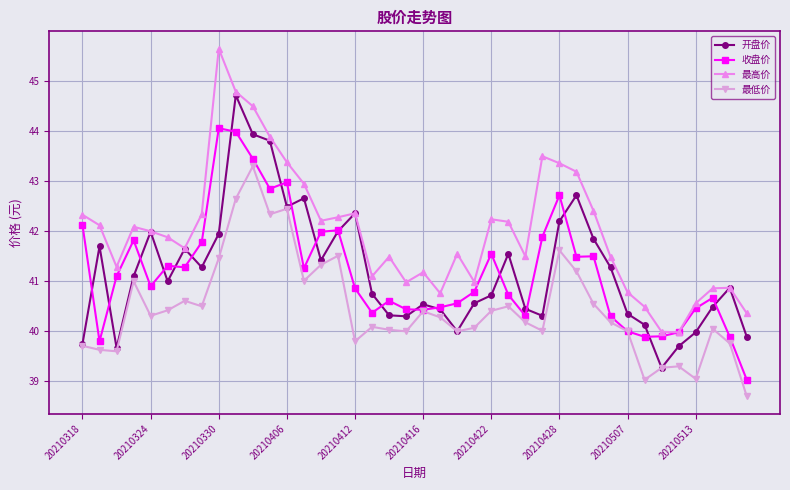

What is the maximum value for 最低价?

43.3